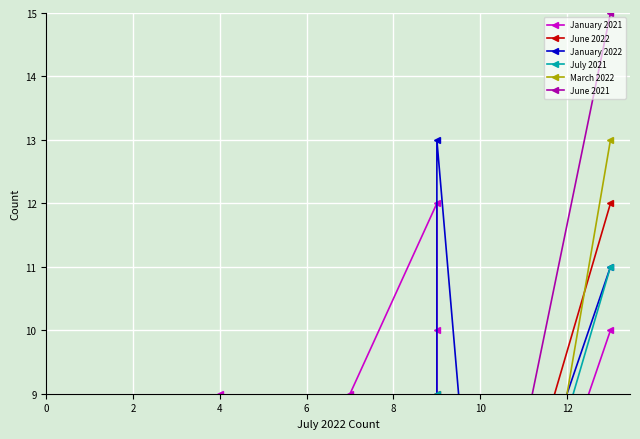

What is the average value of the January 2022 series?

5